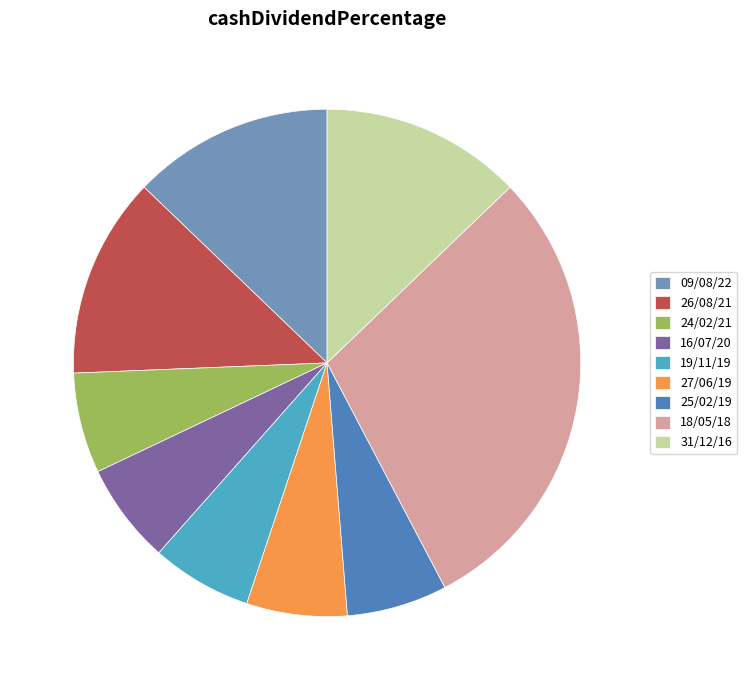

What is the smallest slice in the pie chart?

24/02/21